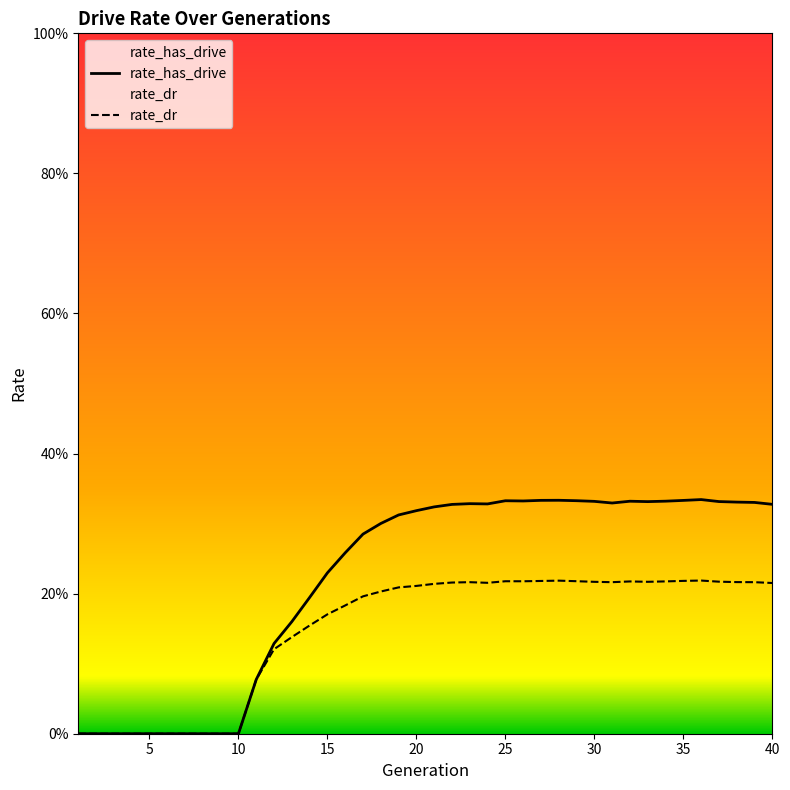

List the labels in order of rate_has_drive value, largest first.

36, 28, 27, 35, 29, 25, 26, 34, 32, 30, 37, 33, 38, 39, 31, 23, 24, 40, 22, 21, 20, 19, 18, 17, 16, 15, 14, 13, 12, 11, 1, 2, 3, 4, 5, 6, 7, 8, 9, 10